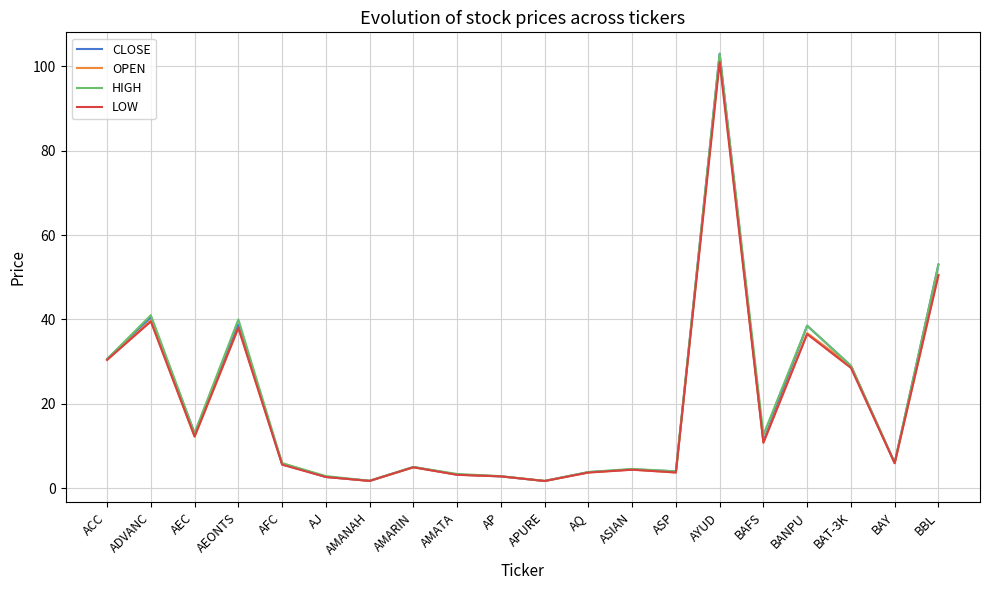

What position from the right is ADVANC?

19